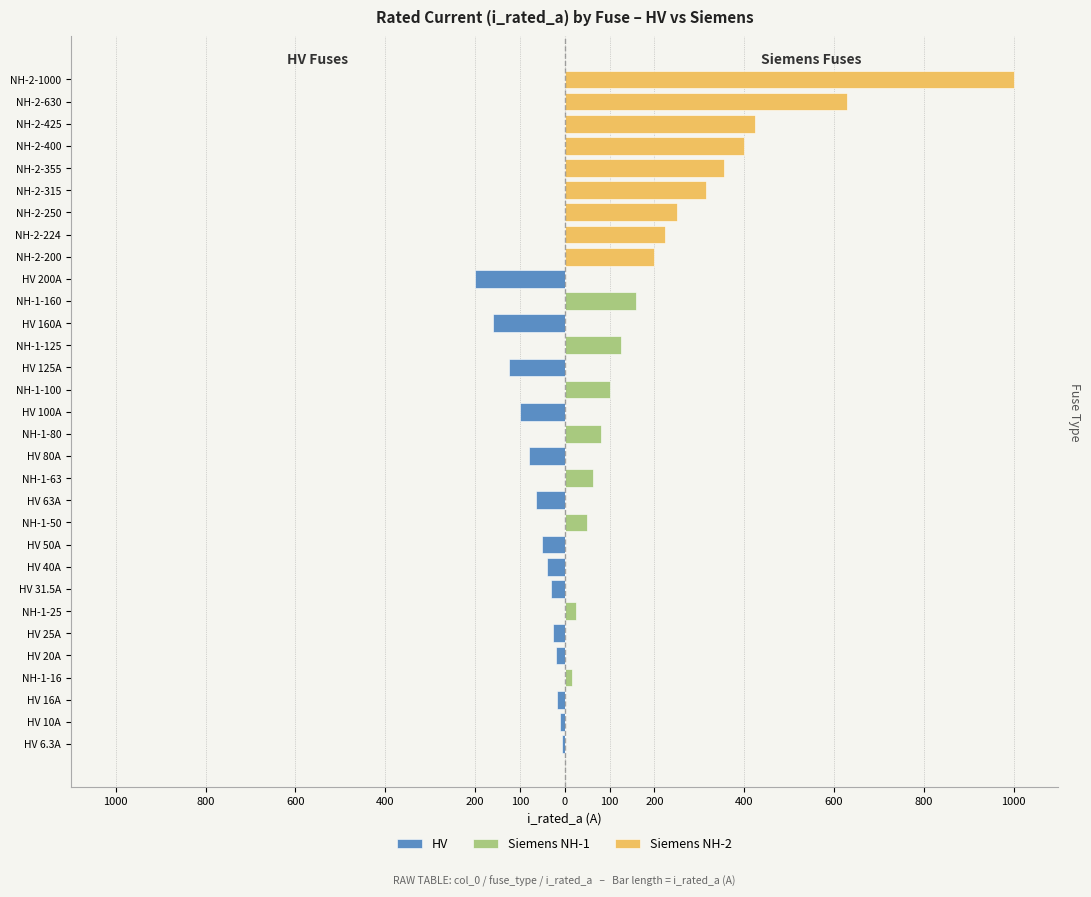

How many bars are there in each group?

3